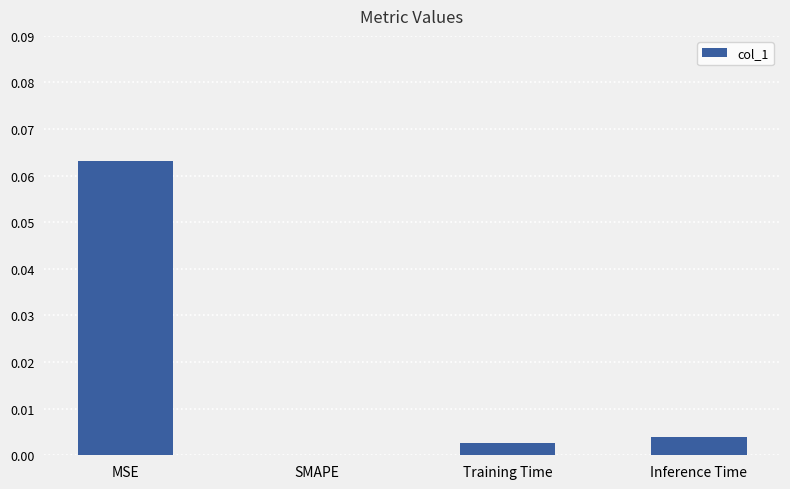

Where is the data nearest to the value 0?

SMAPE